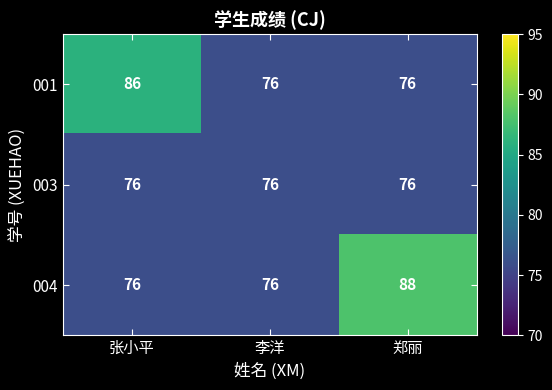

Between 张小平 and 李洋, which series saw the biggest shift?

001